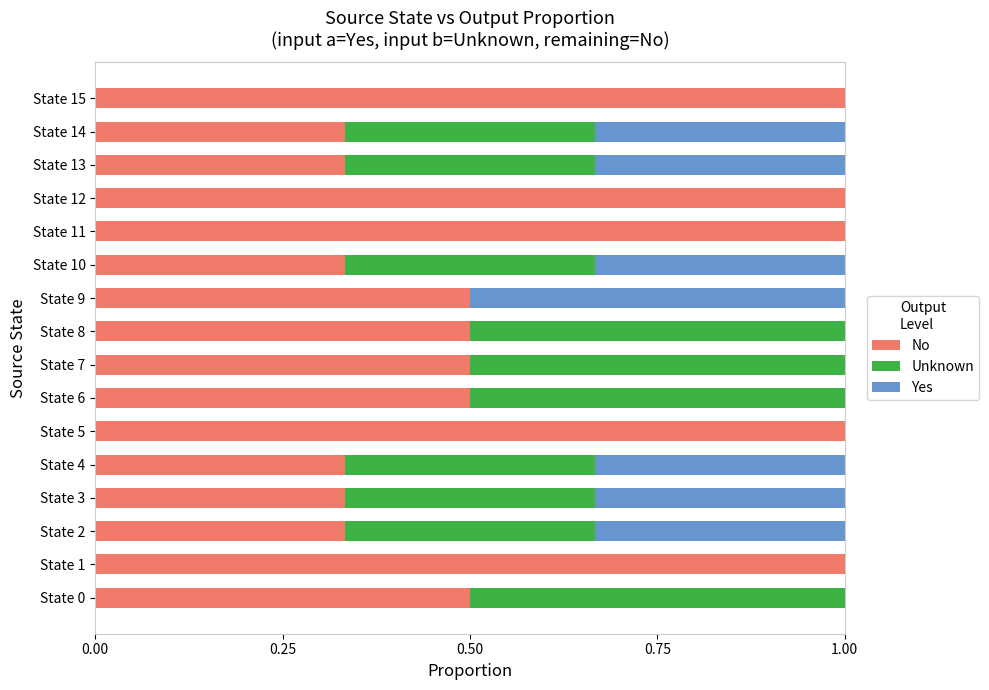

True or false: No has a value of 0.8 at State 6.

False